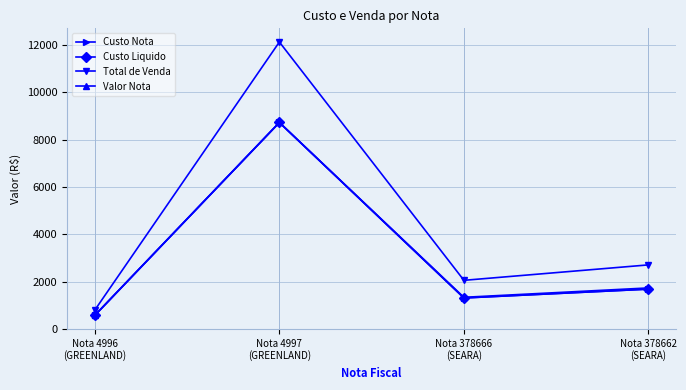

Is it true that Custo Liquido equals 8726.2 at Nota 4997
(GREENLAND)?

True